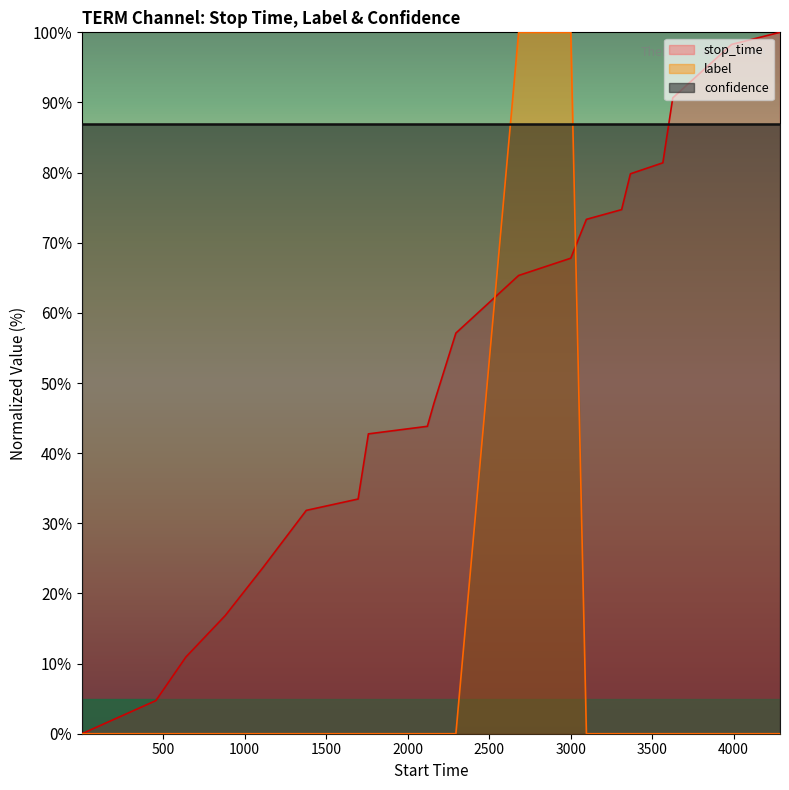

Which series ends up on top after the final intersection of stop_time and label?

stop_time